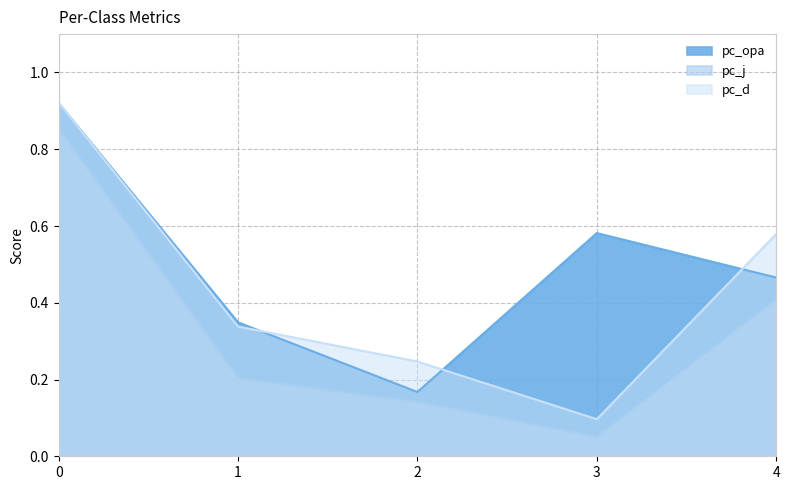

Which series changed the most between 0 and 1?

pc_j